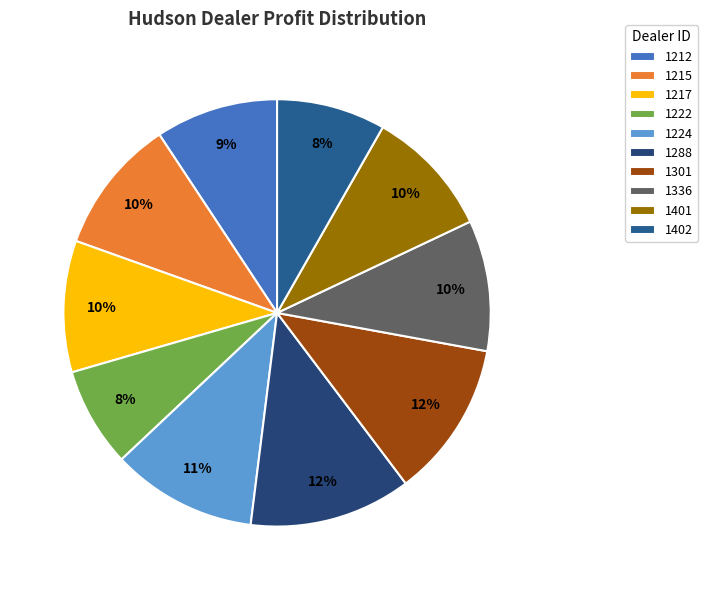

What is the ratio of the value at 1301 to the value at 1212?

1.3